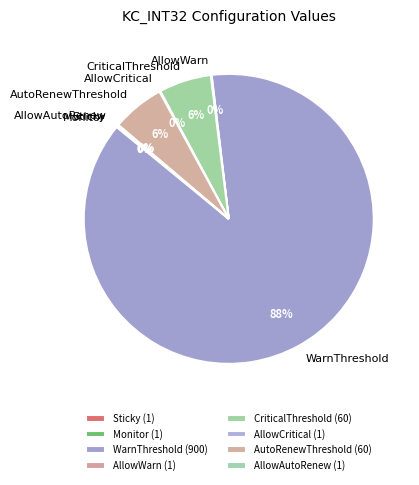

What percentage is the CriticalThreshold slice, to the nearest percent?

6%